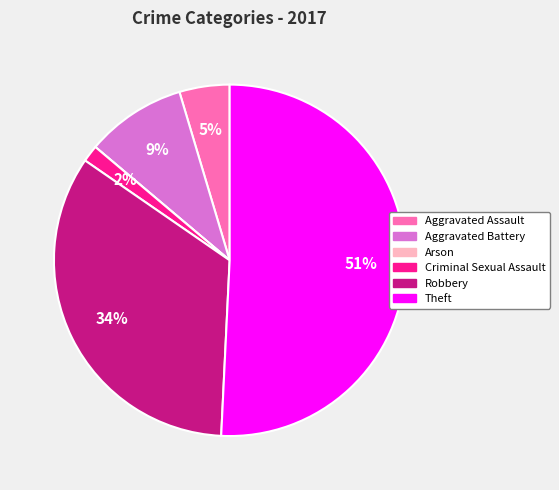

Which slice is the largest?

Theft